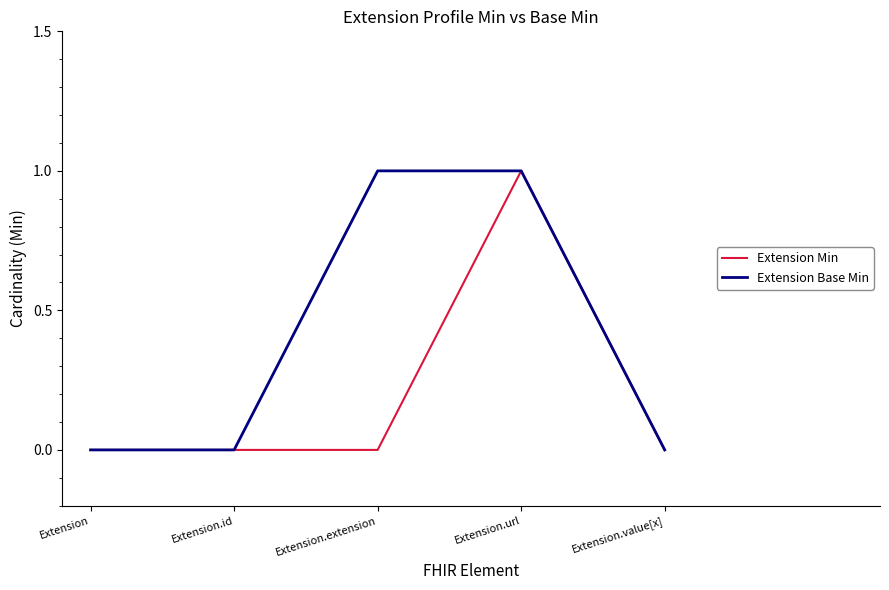

The value of Extension Base Min at Extension is 1. True or false?

False